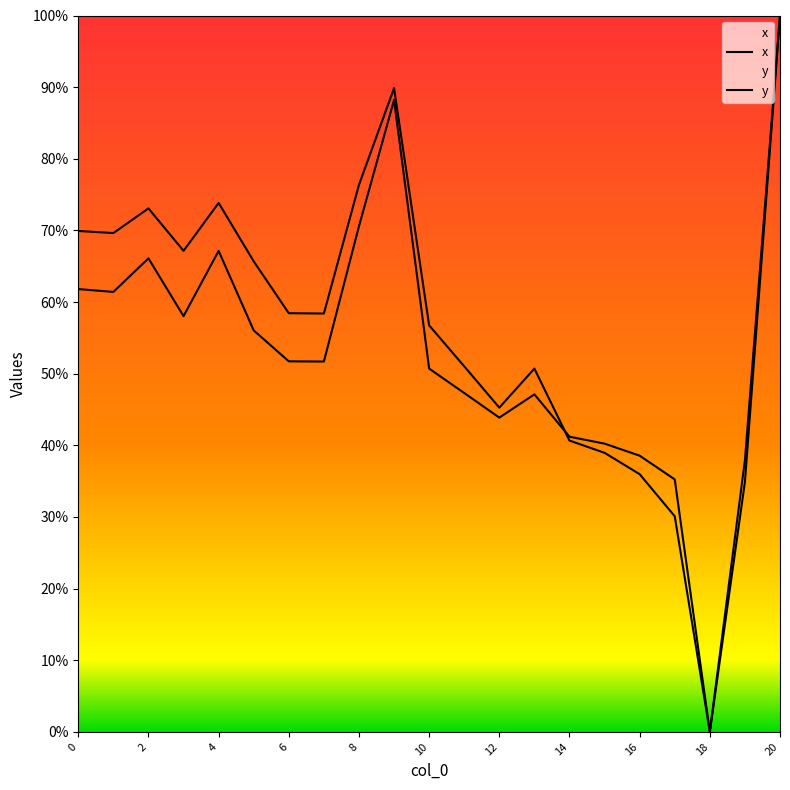

How many lines are shown in the chart?

2